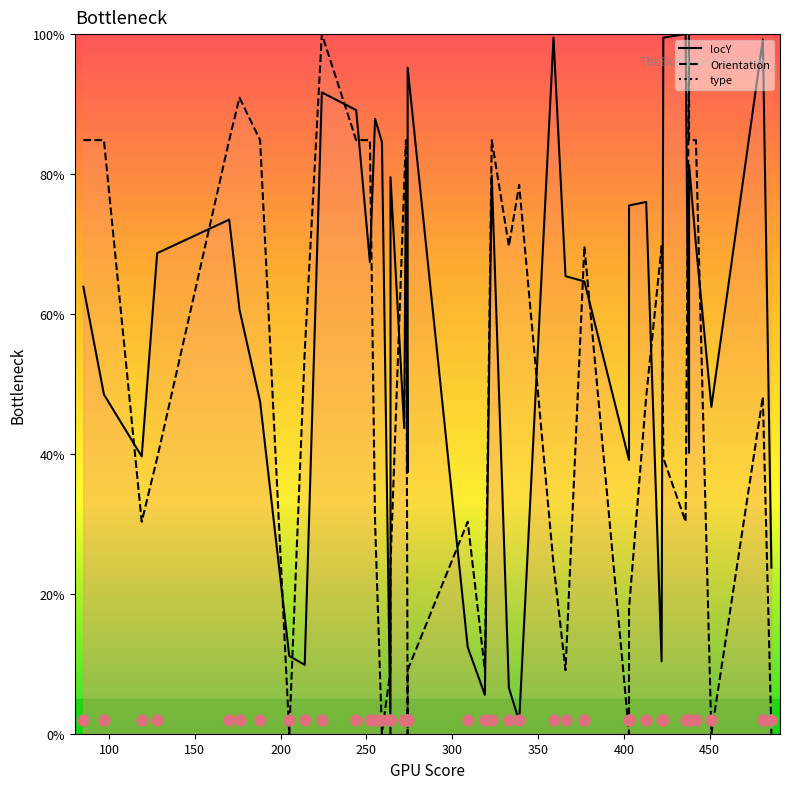

Which series has the largest total across all categories?

locY